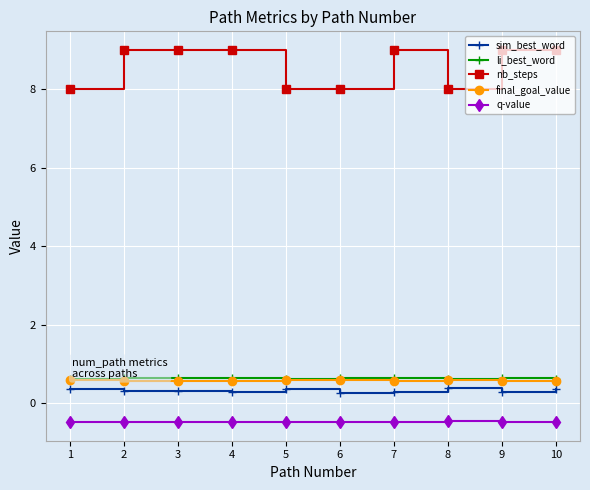

What is the greatest value displayed?

9.0